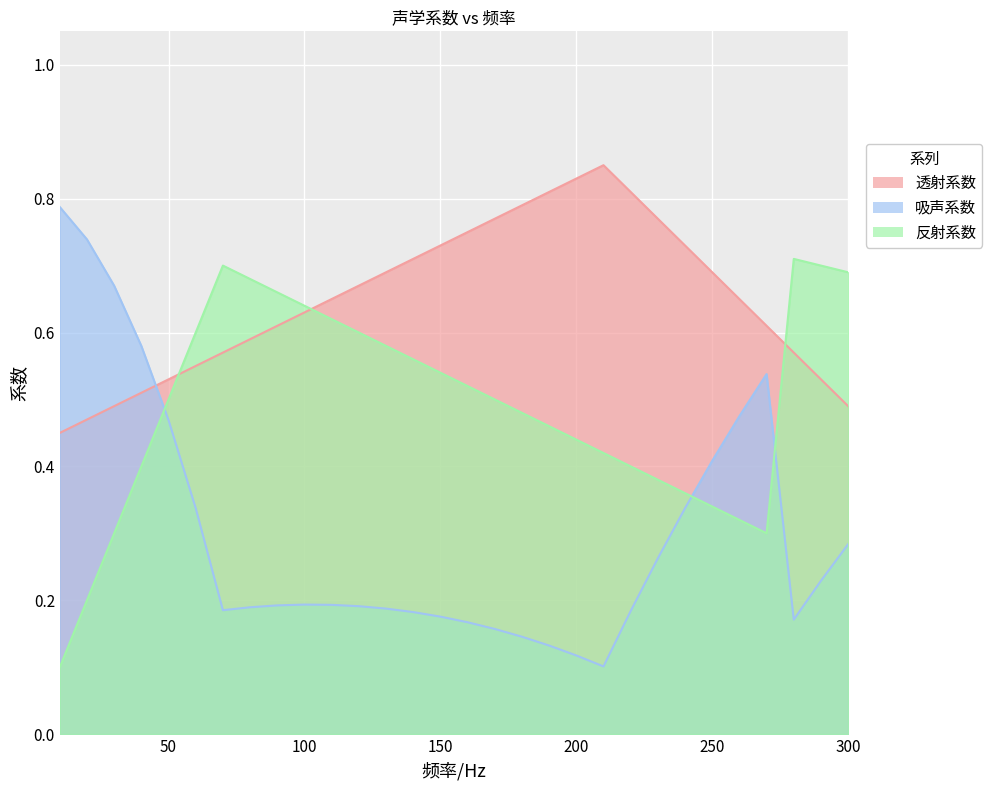

Rank the categories by 吸声系数 value from highest to lowest.

10, 20, 30, 40, 270, 260, 50, 250, 60, 240, 300, 230, 290, 100, 110, 90, 120, 80, 130, 70, 220, 140, 150, 280, 160, 170, 180, 190, 200, 210